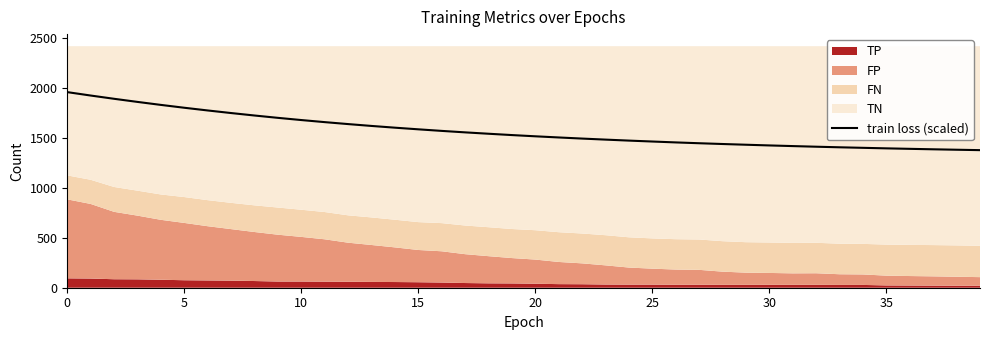

Approximately how many times larger is the value at 14 compared to 31?

1.1